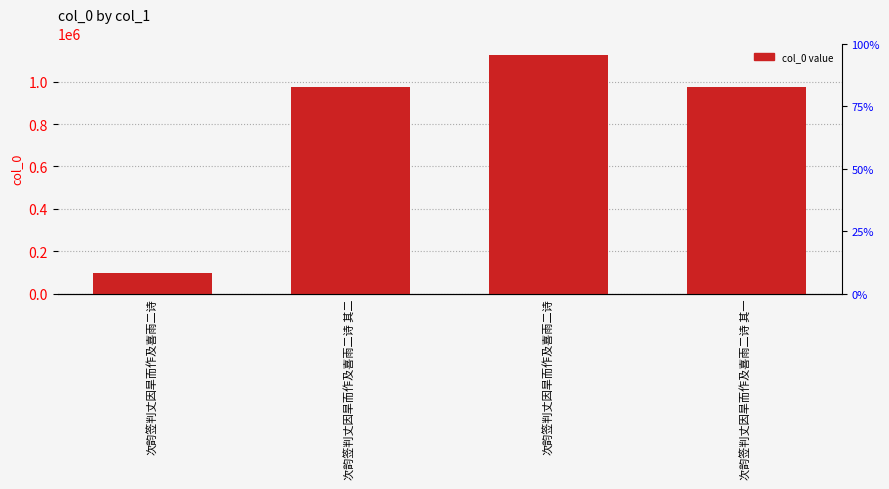

What is the smallest value displayed?

97263